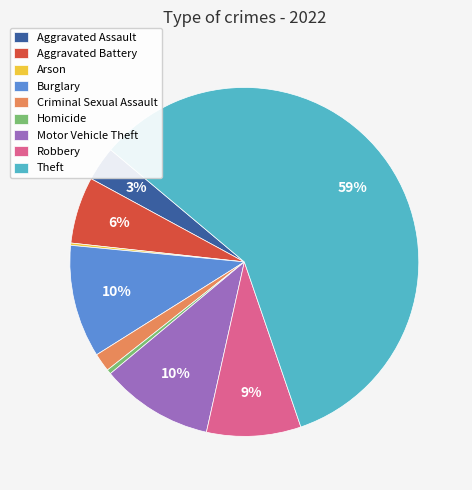

What percentage is the Motor Vehicle Theft slice, to the nearest percent?

10%